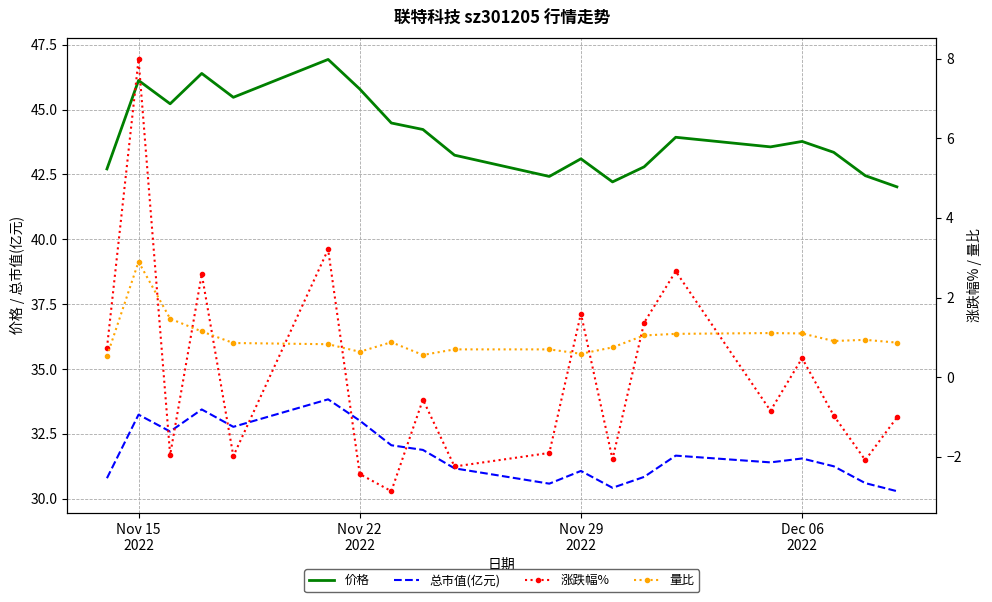

What is the highest value of the 价格 series?

46.9